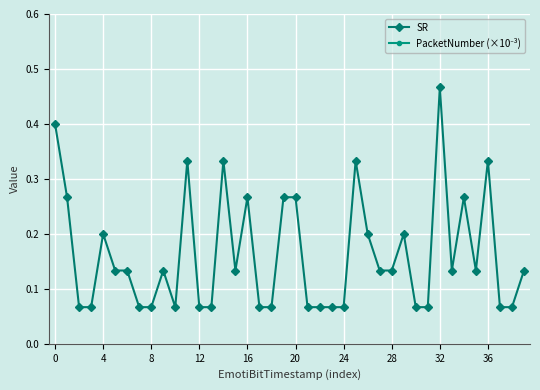

True or false: SR and PacketNumber (×10⁻³) cross at least once.

False